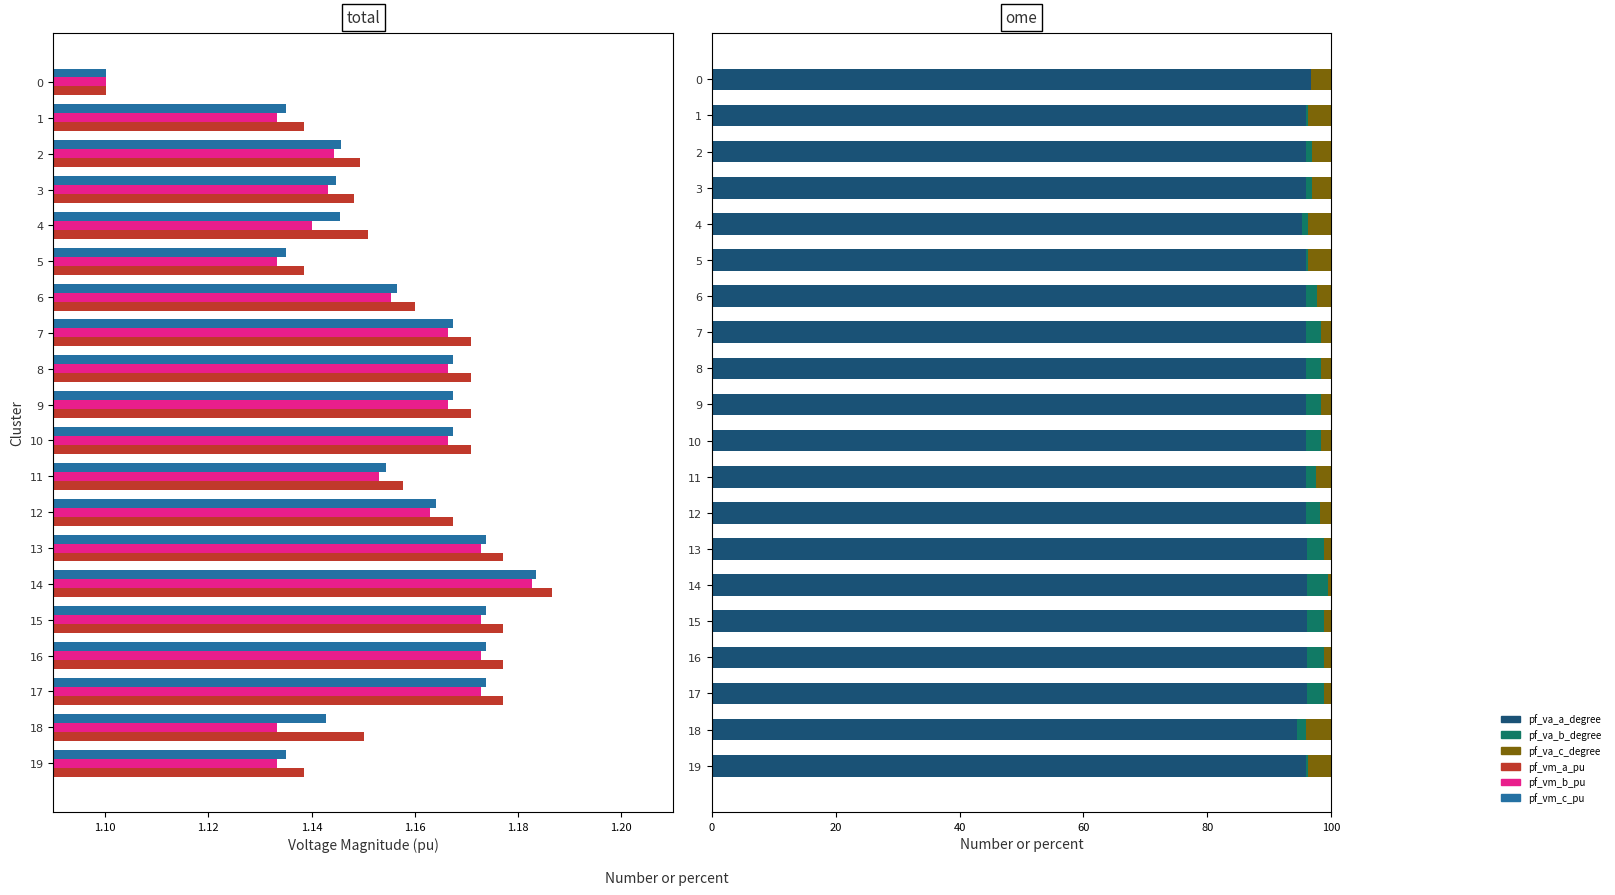

Which series has the widest spread of values?

pf_va_c_degree